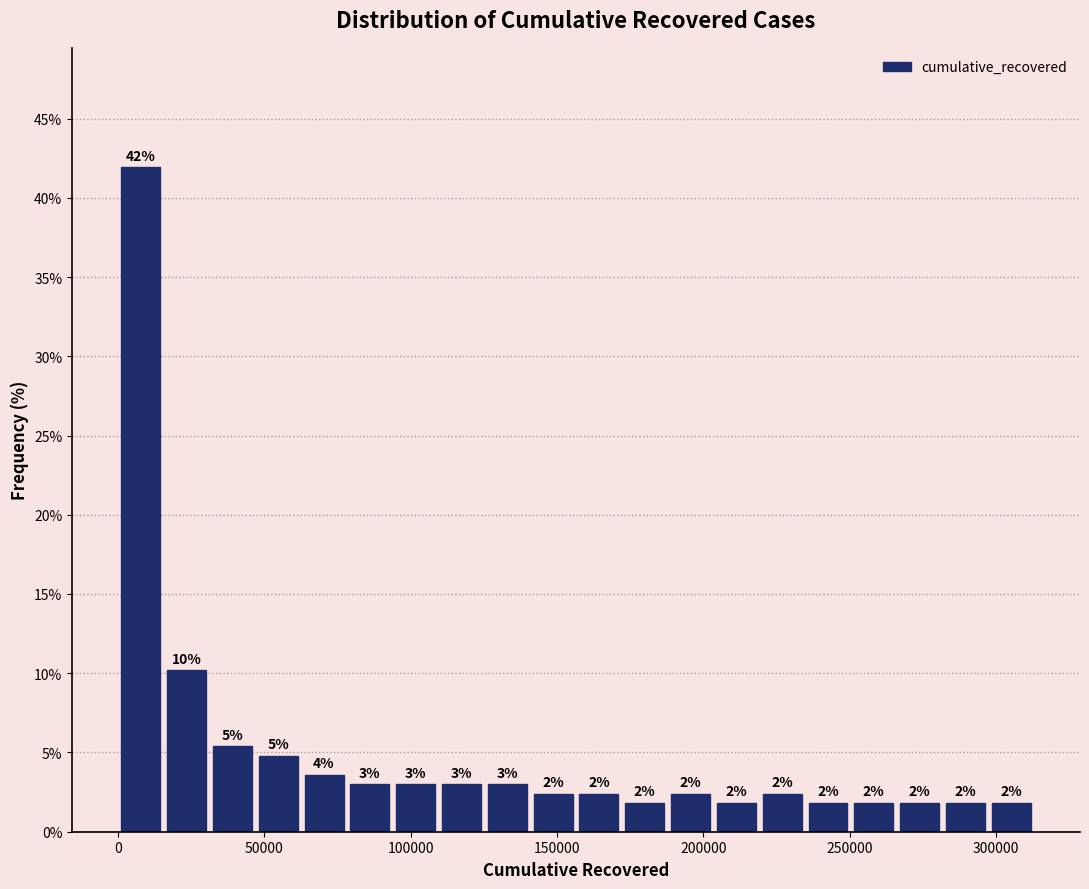

Read against the x-axis, roughly where is the centre of the tallest bar?

10000